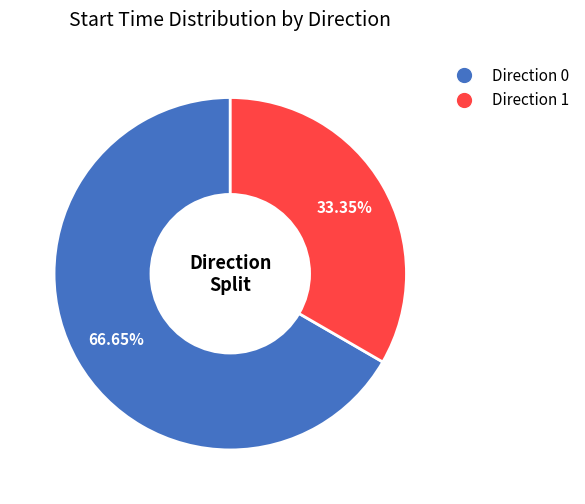

Does any single category account for the majority?

Yes